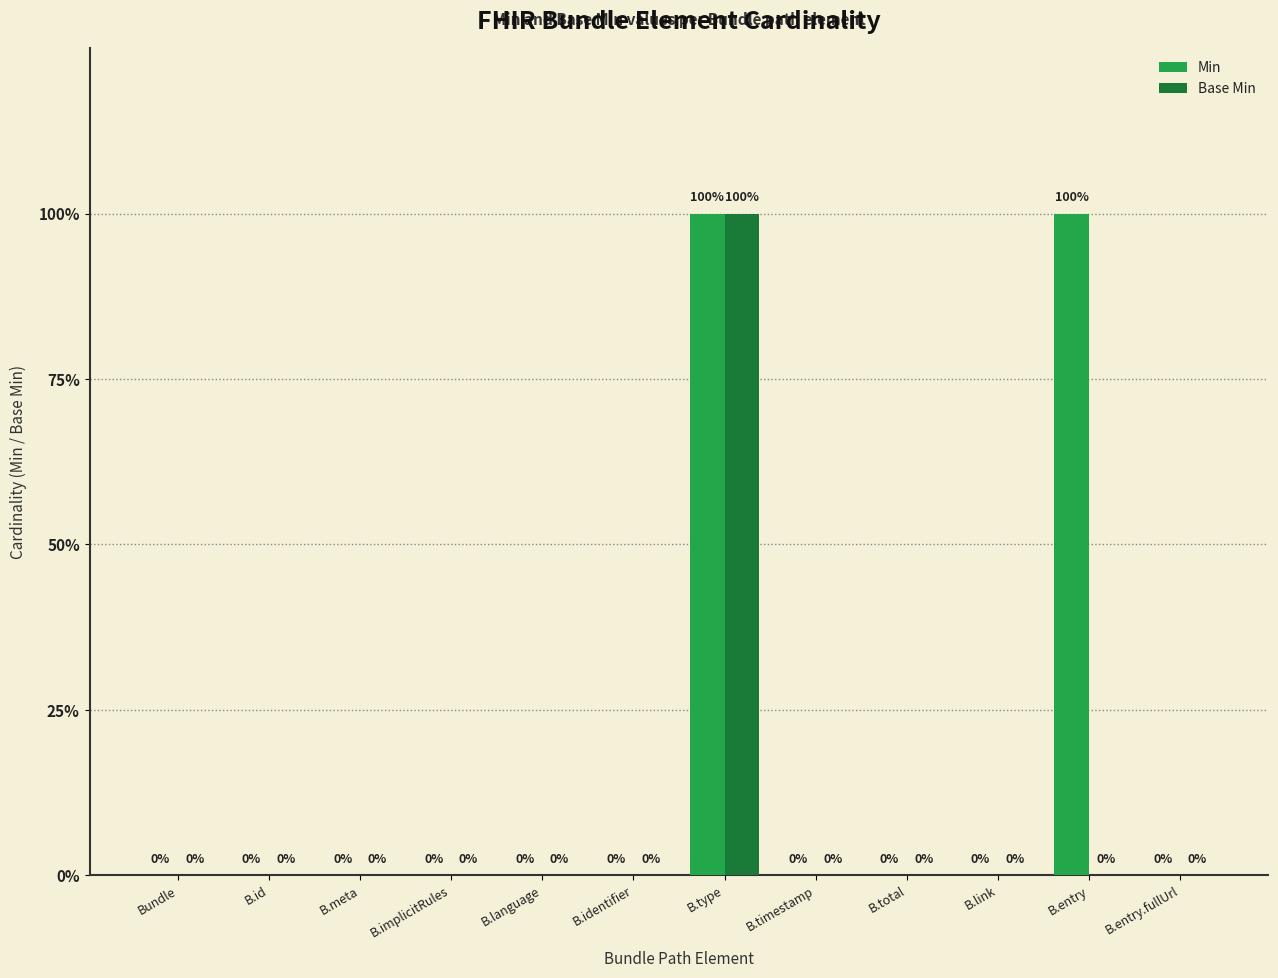

Are the bars horizontal?

No